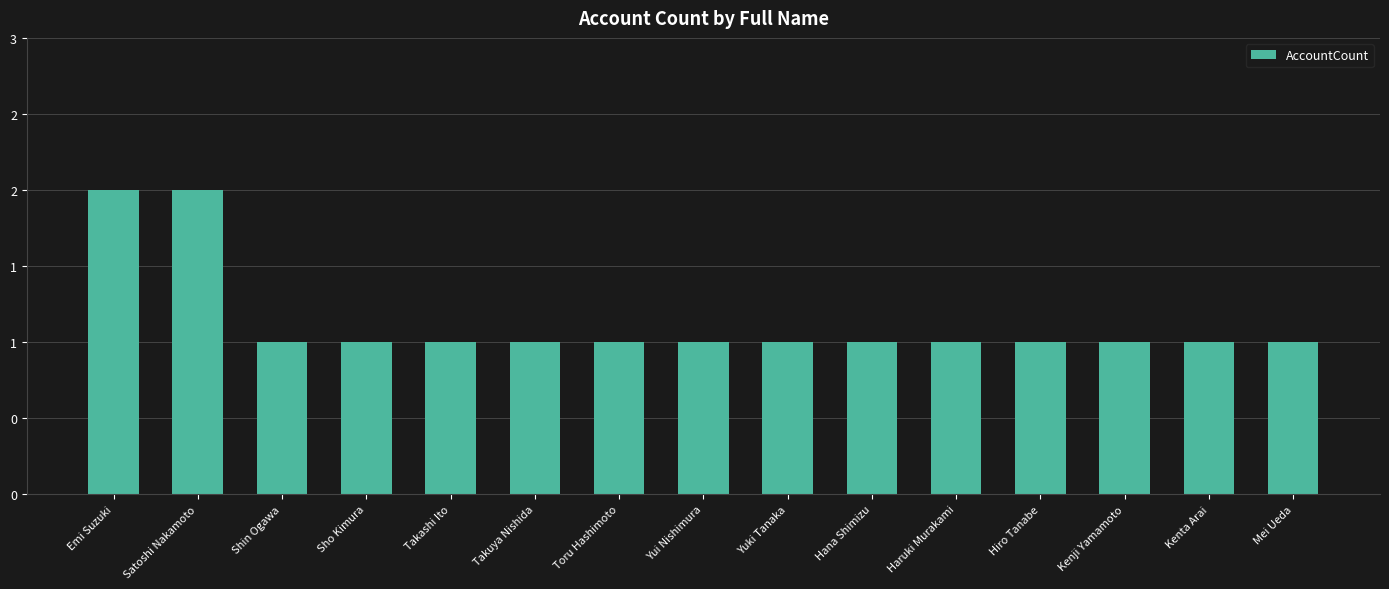

What is the change in value from Satoshi Nakamoto to Toru Hashimoto?

-1